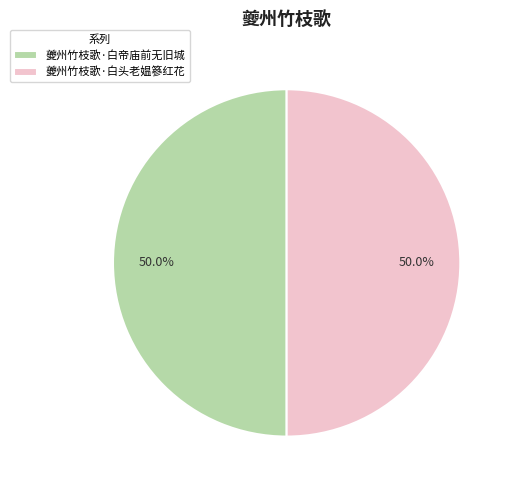

Approximately how many times larger is the value at 夔州竹枝歌·白帝庙前无旧城 compared to 夔州竹枝歌·白头老媪篸红花?

1.0